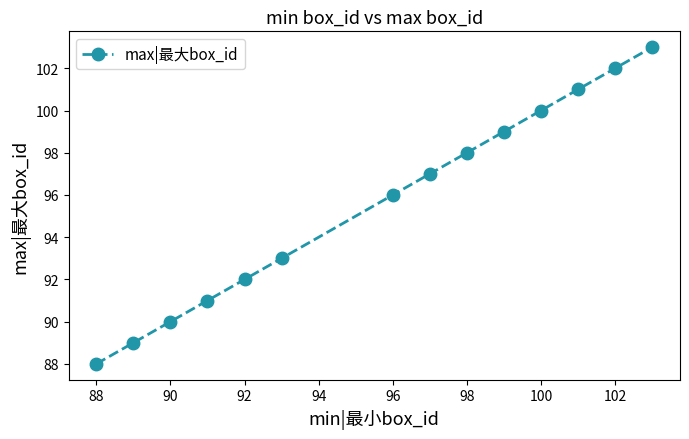

How many lines are shown in the chart?

1